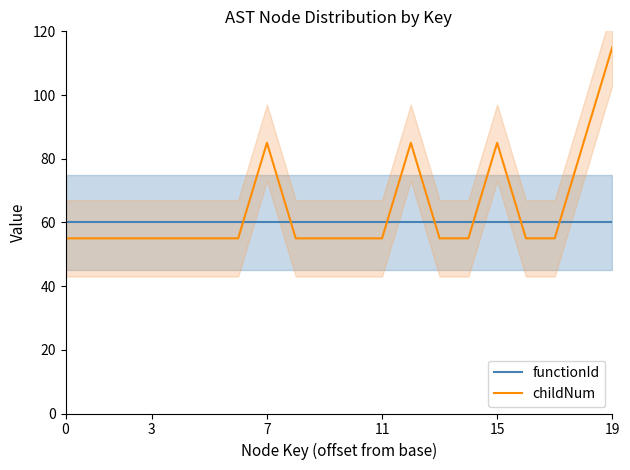

Reading left to right, what are all the values shown in this chart?

functionId: 60	60	60	60	60	60	60	60	60	60	60	60	60	60	60	60	60	60	60	60
childNum: 55	55	55	55	55	55	55	85	55	55	55	55	85	55	55	85	55	55	85	115